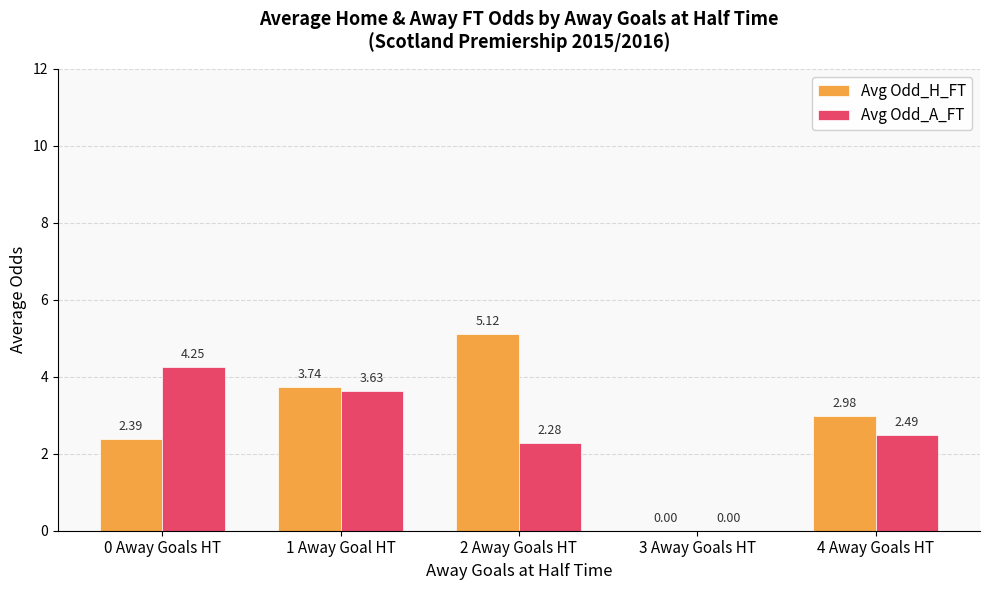

The Avg Odd_A_FT series shows 2.5 at 4 Away Goals HT. True or false?

True